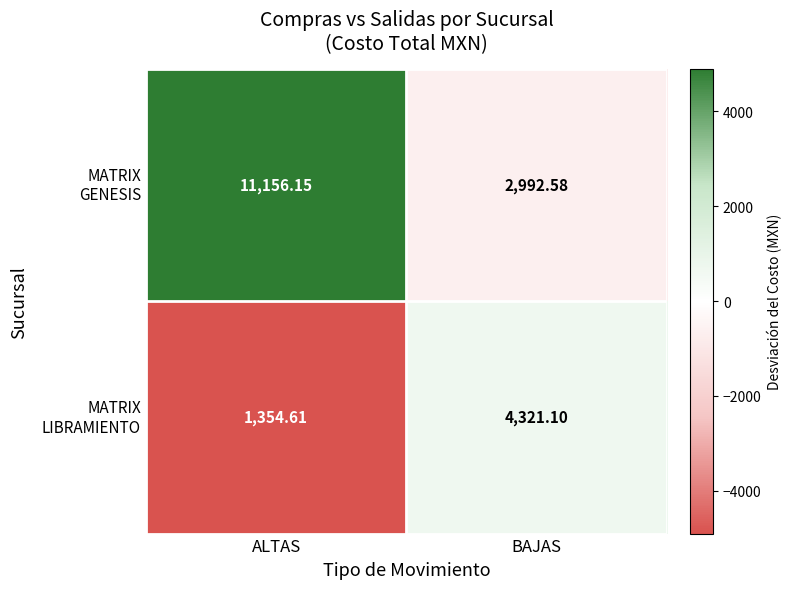

At which category is the sum across all series the highest?

ALTAS